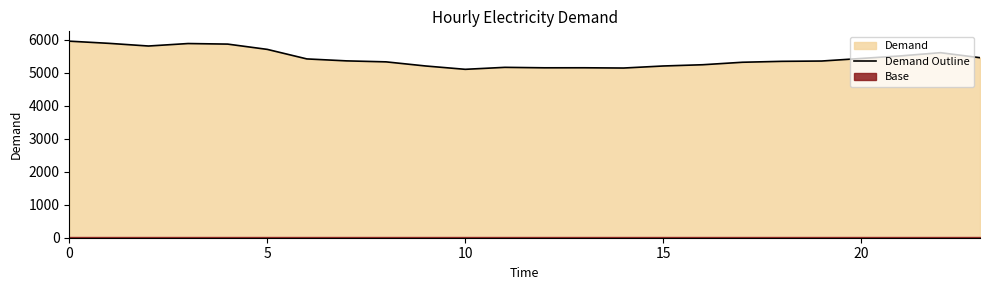

The value at 5 is 9549. True or false?

False